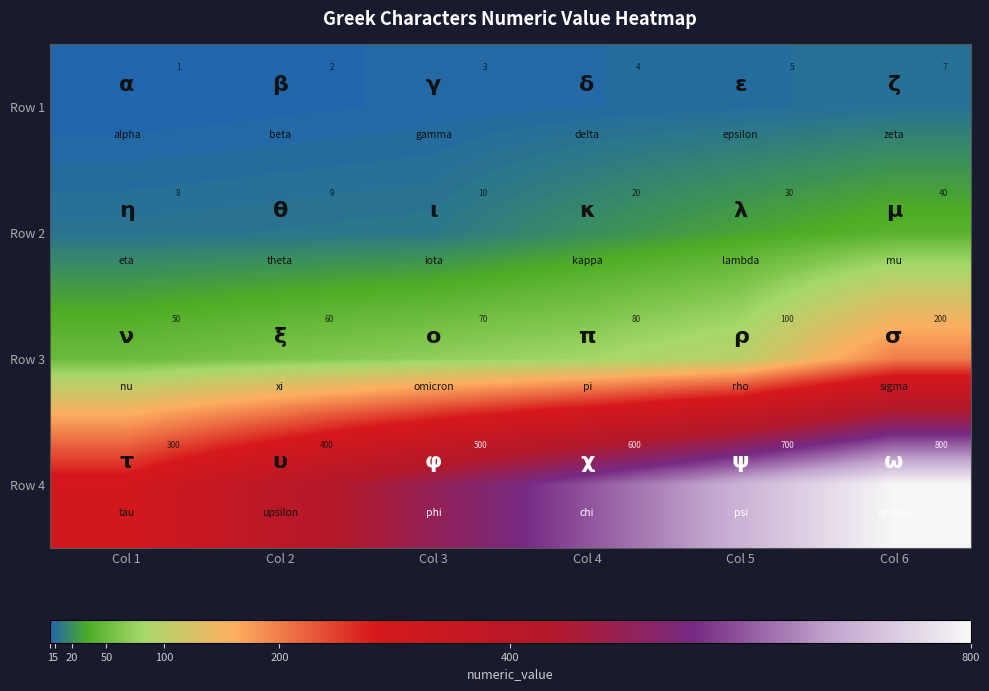

Which series has the widest spread of values?

Row 4